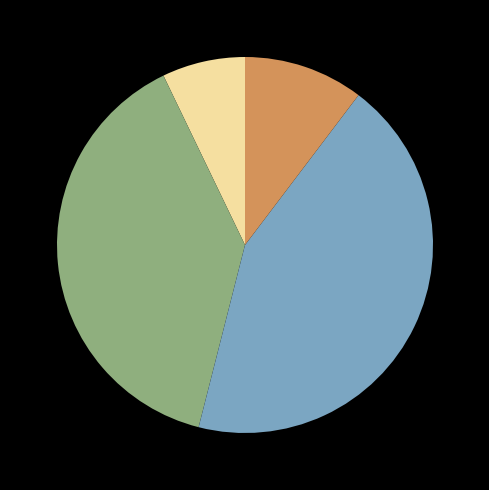

How many slices are in this pie chart?

4